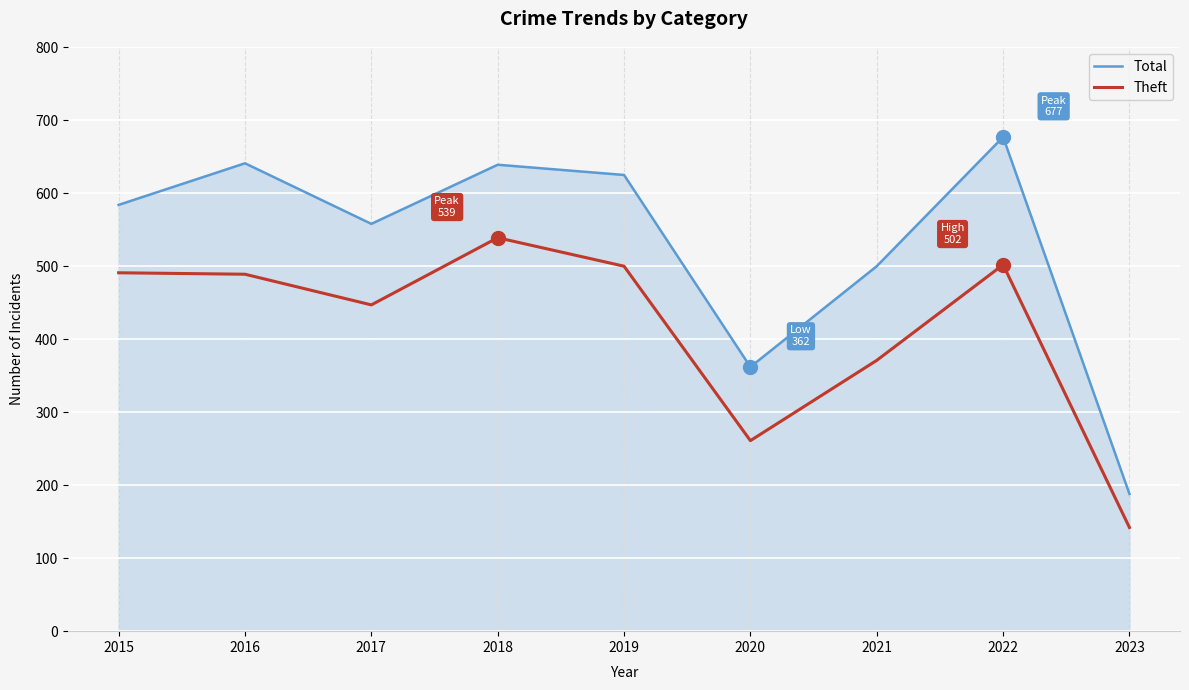

Rank the series by their maximum value, from highest to lowest.

Total, Theft